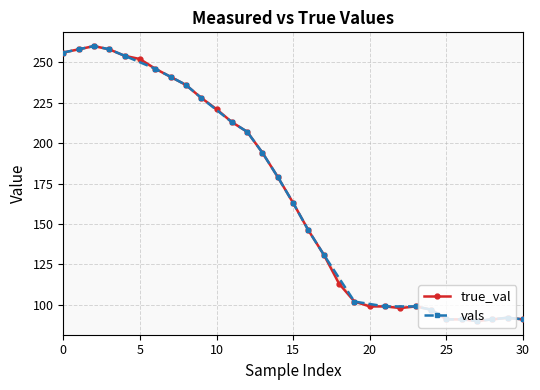

What is the difference between the maximum and minimum values?

170